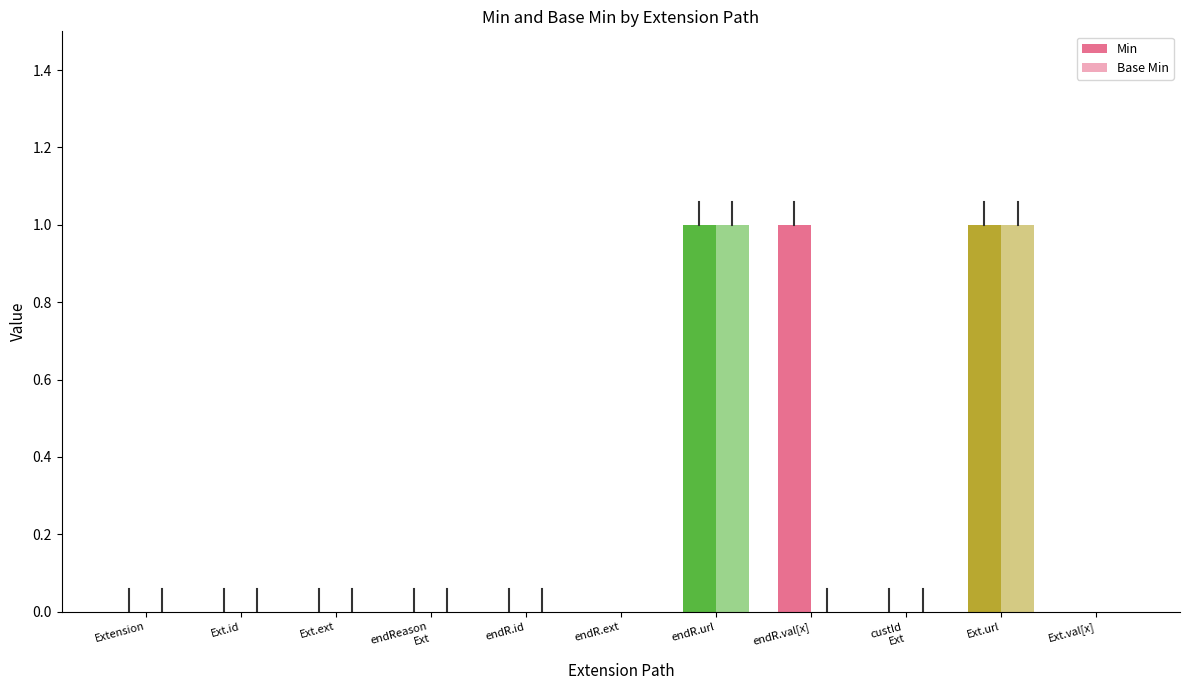

List the series in order of their overall mean, lowest first.

Base Min, Min